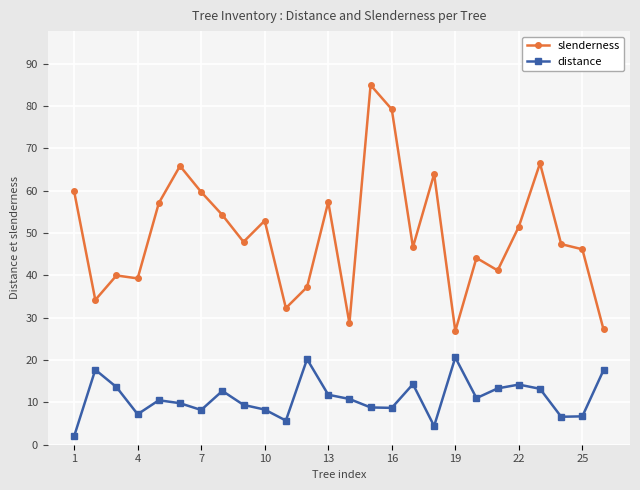

In slenderness, how many points are lower than both neighbors (excluding endpoints)?

8